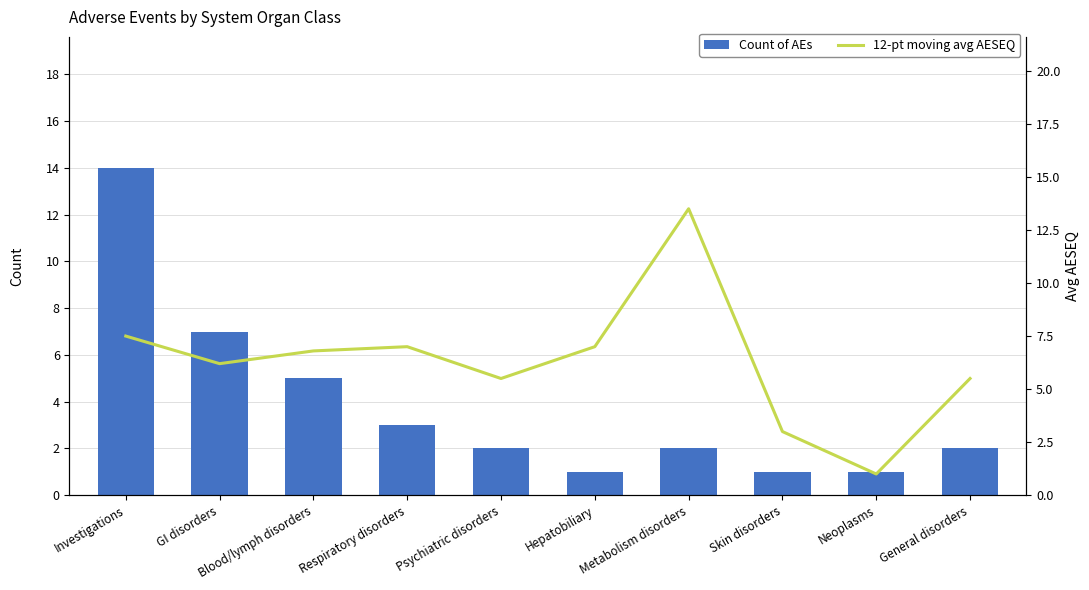

What is the value of the 12-pt moving avg AESEQ bar at the 2nd from the left?

6.2